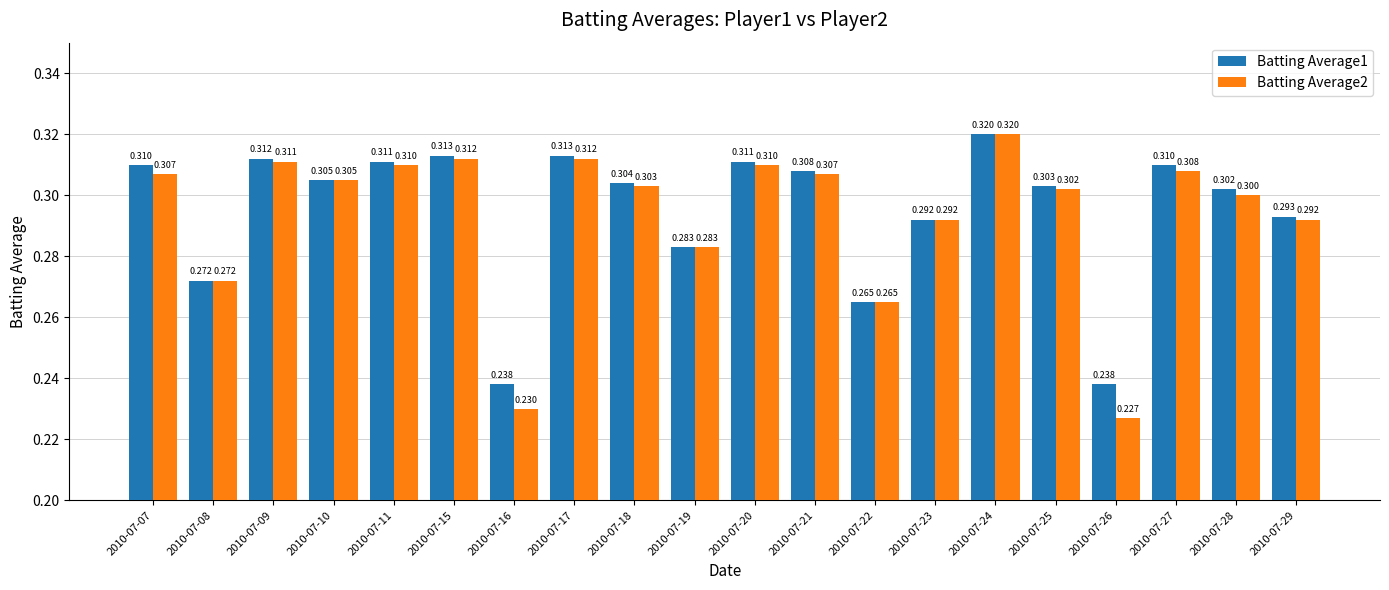

At which category is the sum across all series the highest?

2010-07-24